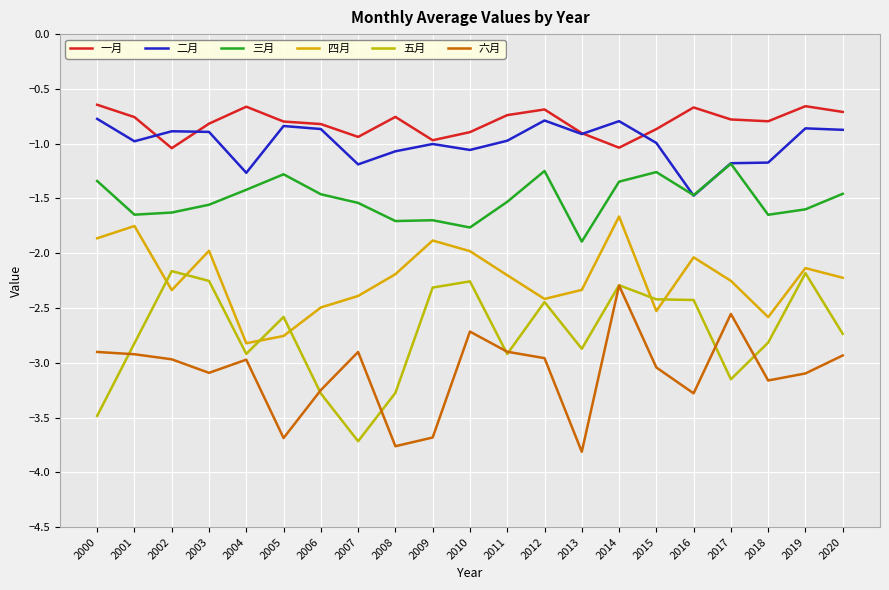

Between which two adjacent categories do 六月 and 五月 first intersect?

2000 and 2001